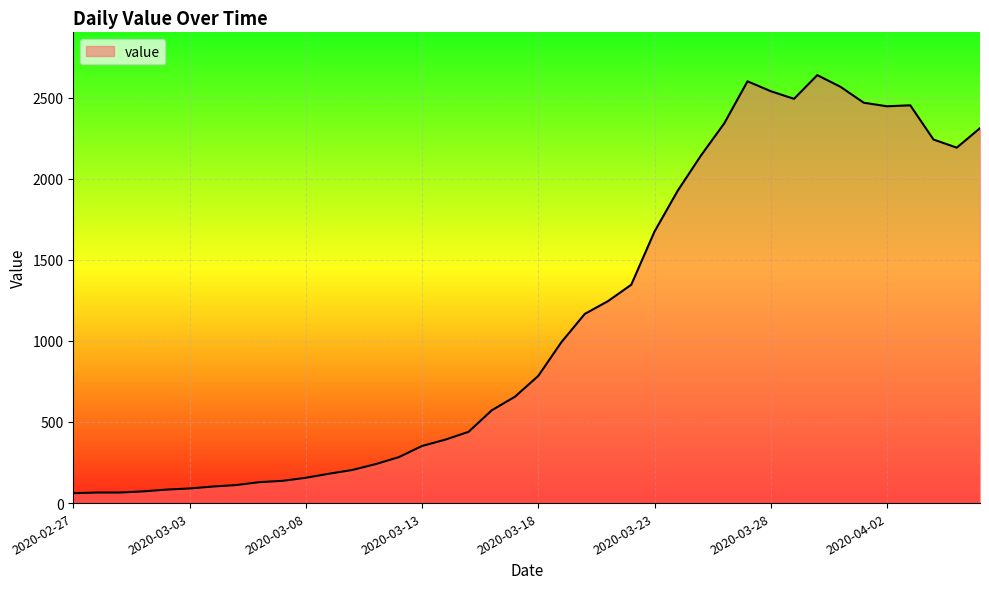

What is the greatest value displayed?

2638